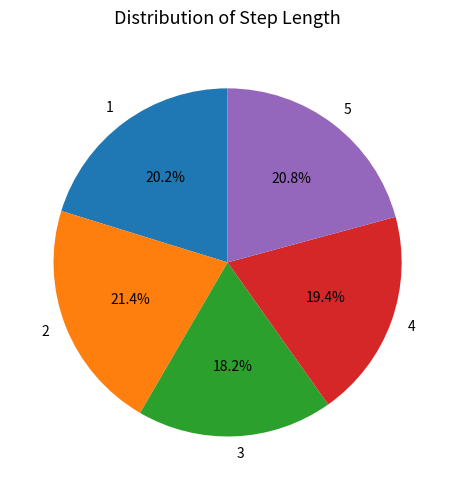

Is the sum of 2 and 5 greater than half?

No